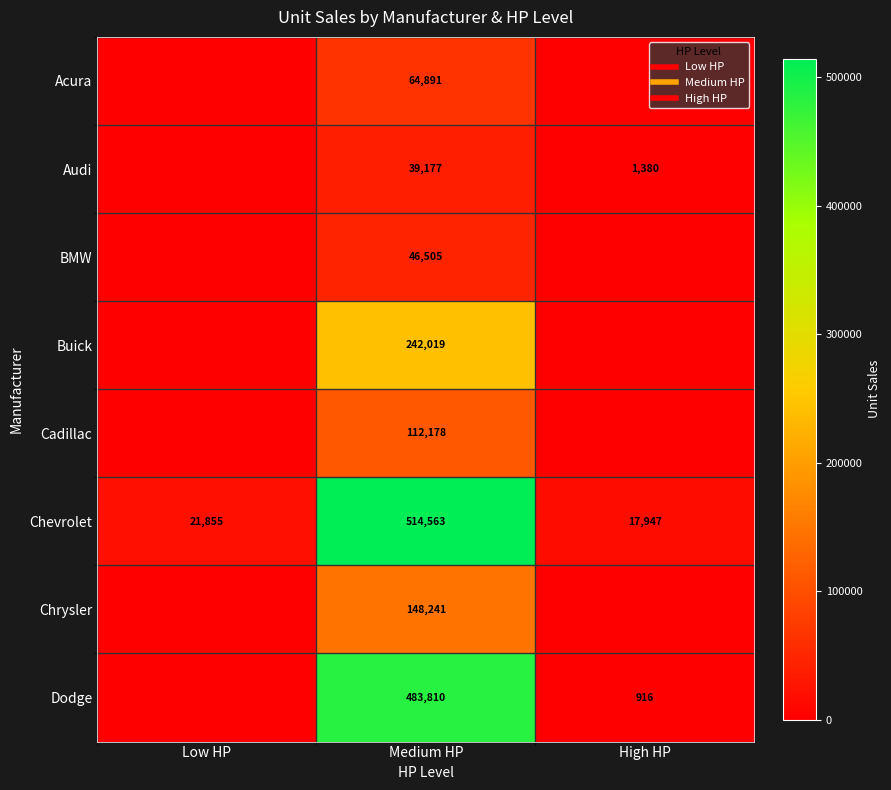

Is the value of BMW at Medium HP greater than the value of Acura at High HP?

Yes